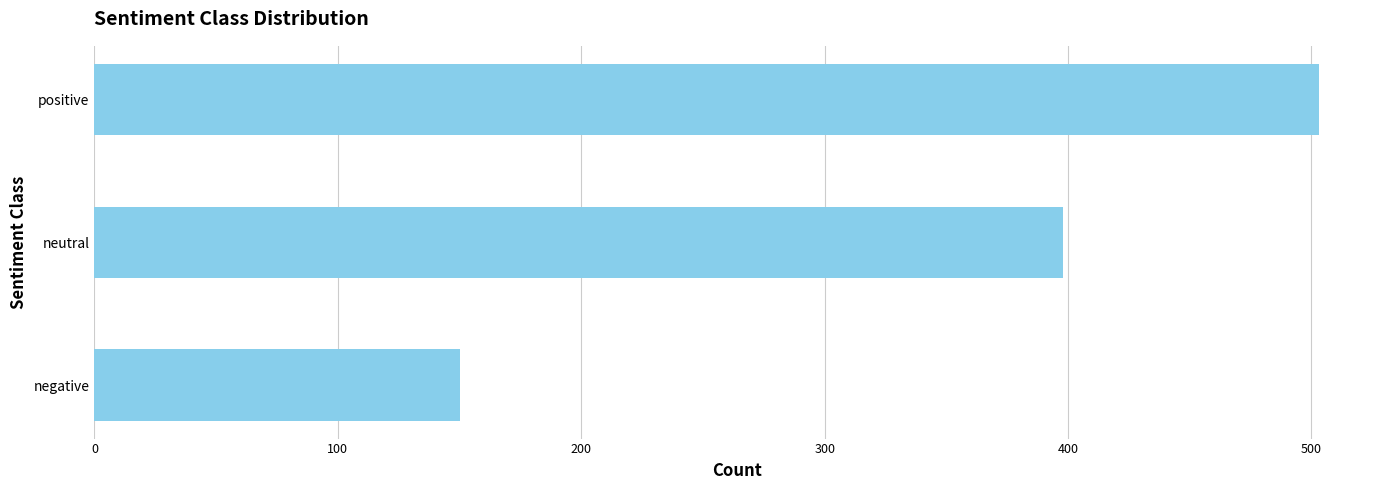

List the labels in order of value, largest first.

positive, neutral, negative